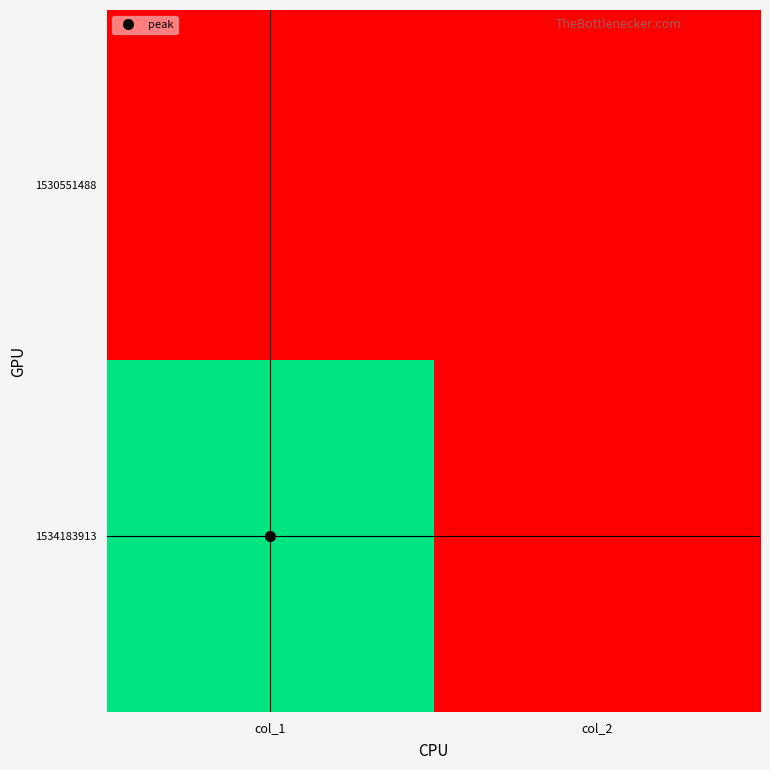

Reading right to left, transcribe all the data shown in this chart.

1530551488: col_2=0	col_1=0
1534183913: col_2=0	col_1=68